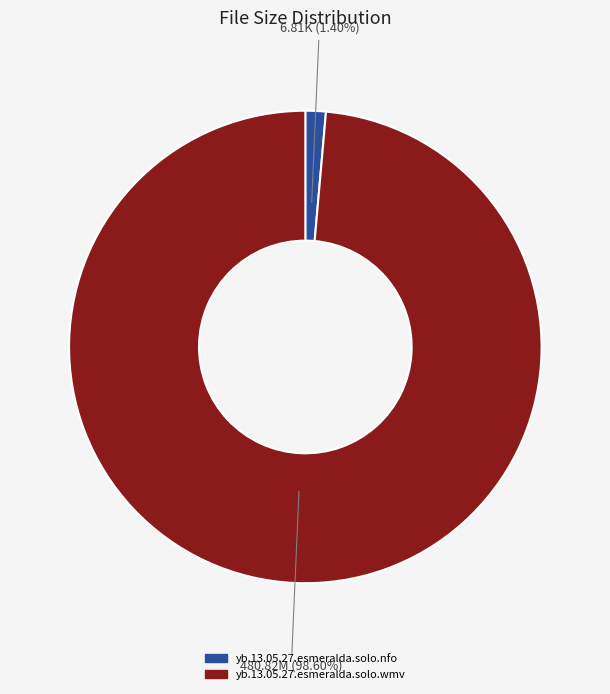

The yb.13.05.27.esmeralda.solo.nfo slice represents 11% of the pie. True or false?

False